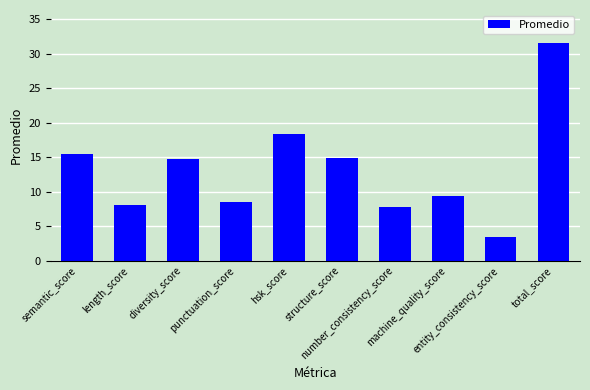

What is the sum of all values?

132.2